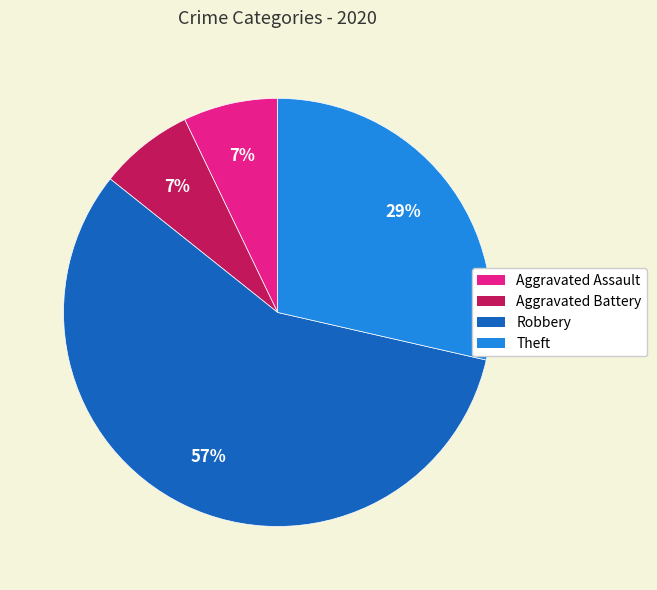

Which has a higher value, Theft or Aggravated Assault?

Theft